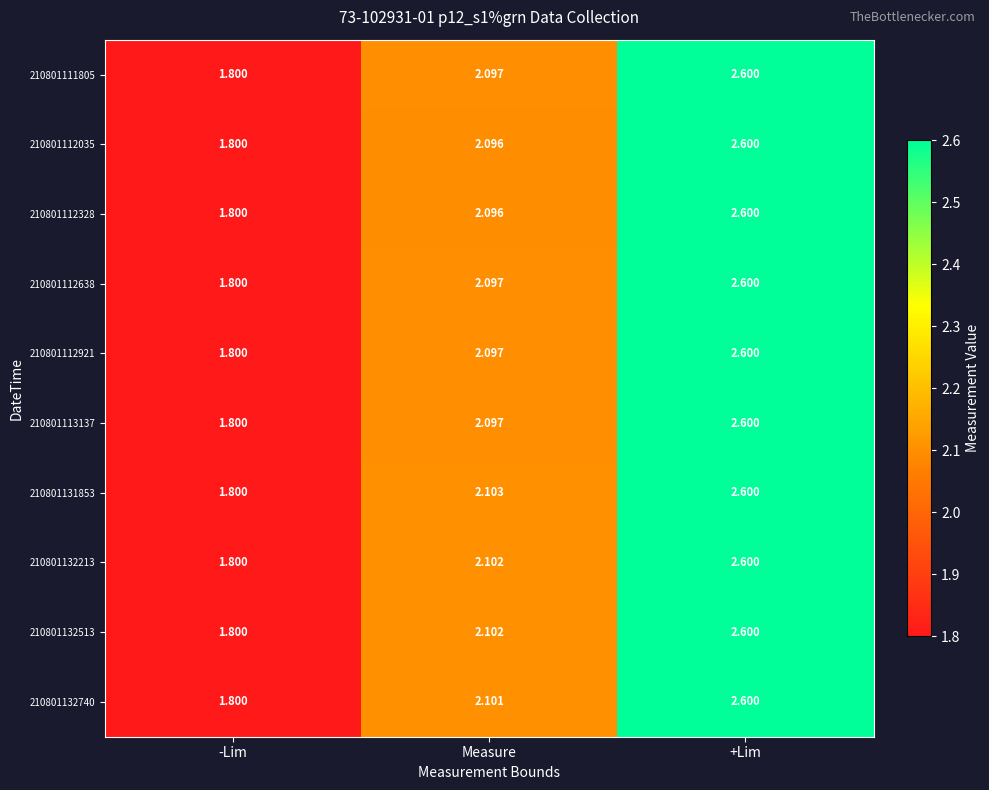

Where is 210801111805 nearest to the value 2?

Measure